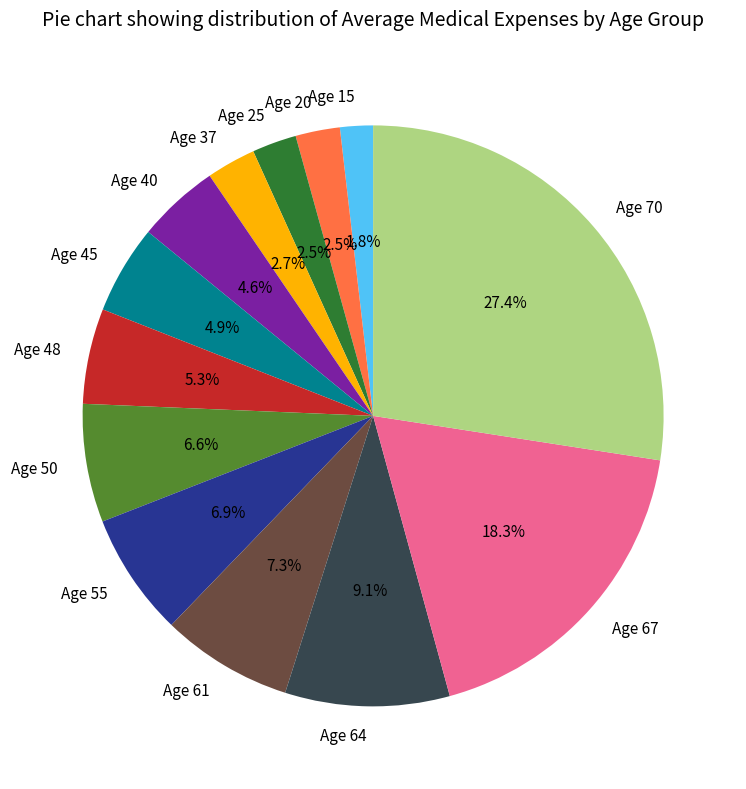

True or false: Age 64 accounts for 9% of the total.

True